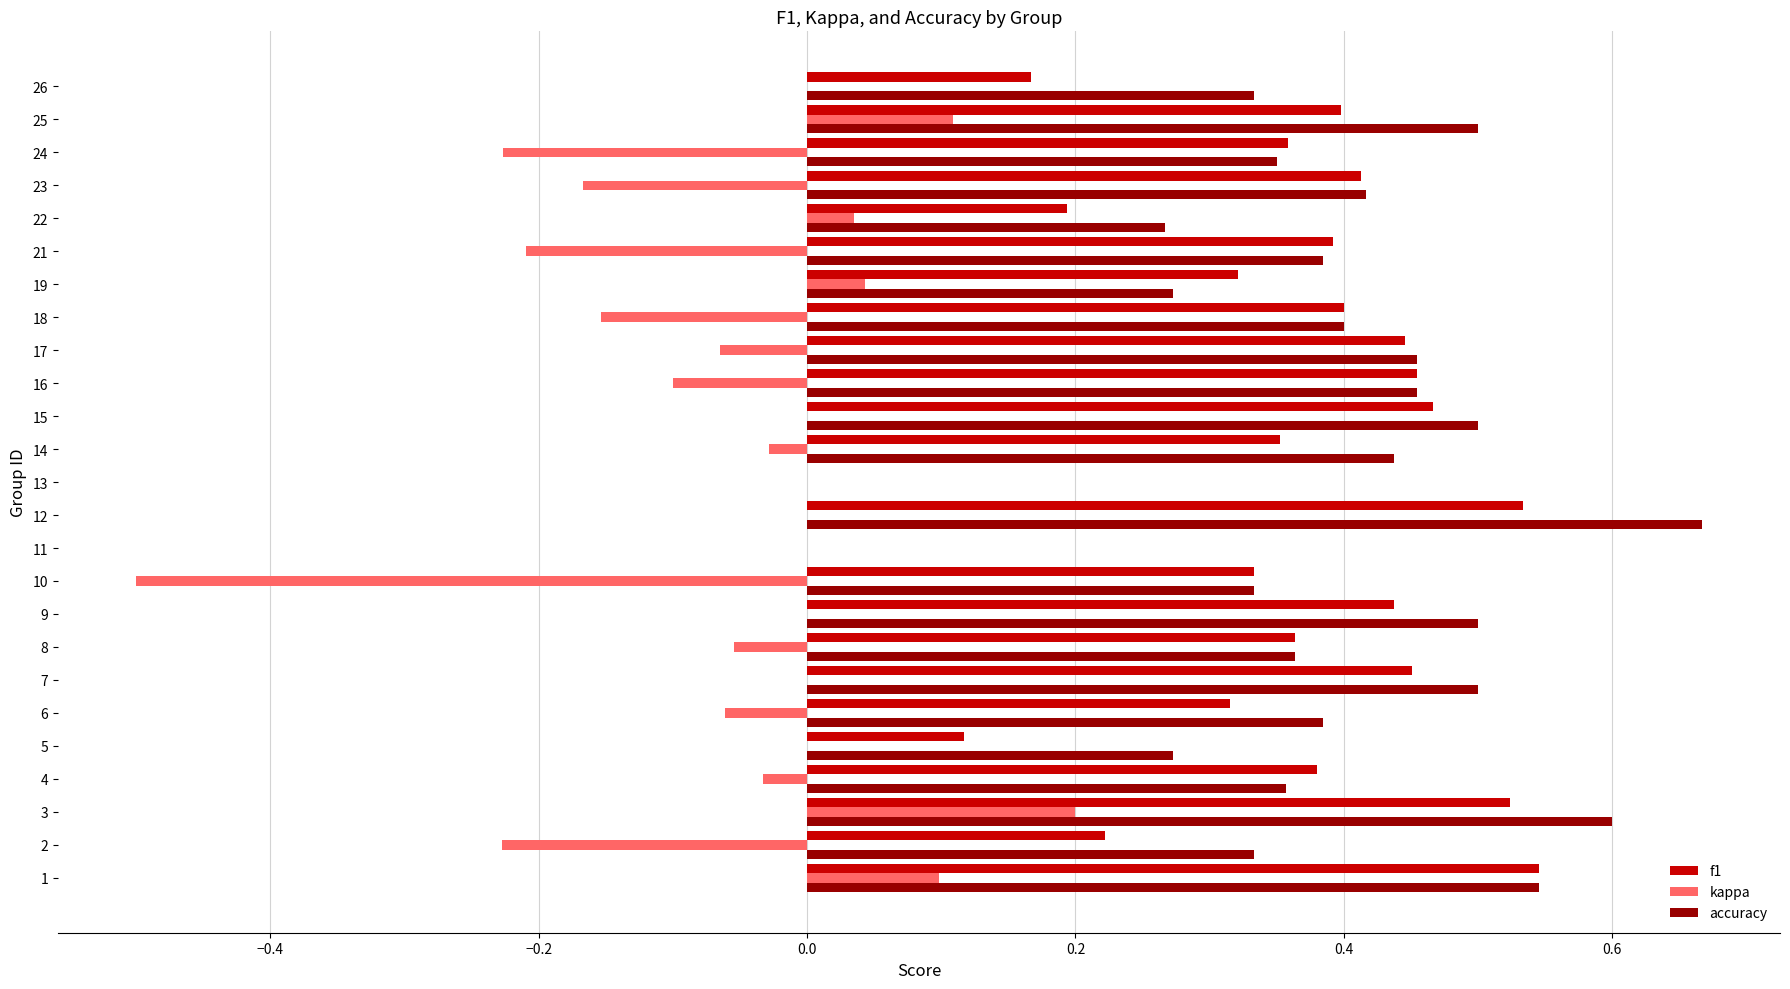

At which category does the chart reach its peak across all series?

12